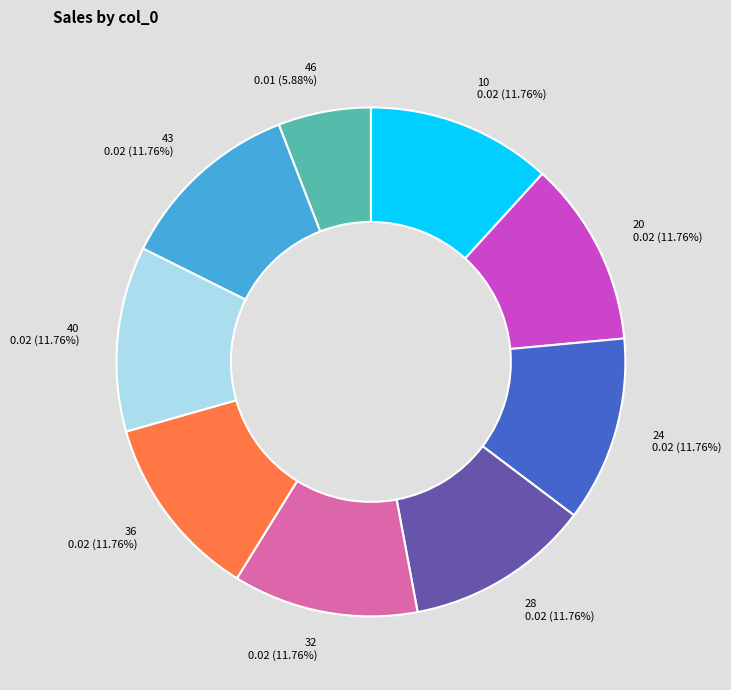

The 28 slice represents 12% of the pie. True or false?

True